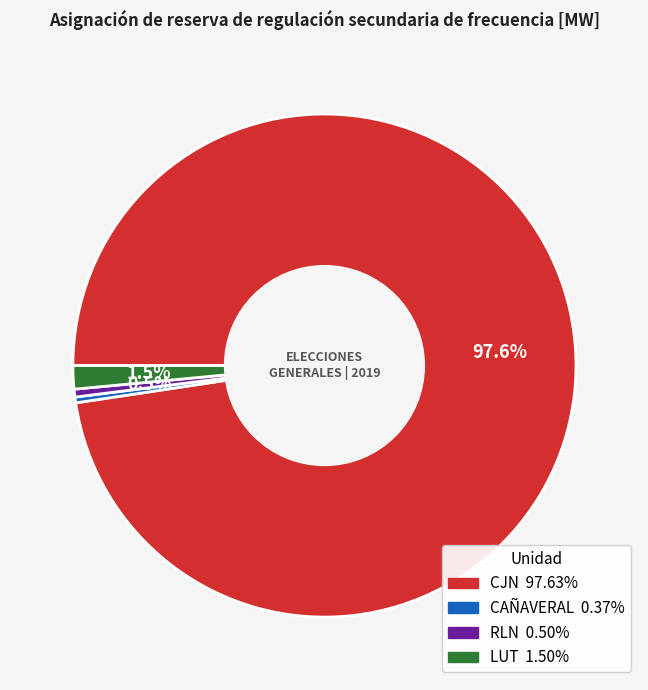

What percentage do LUT and CJN together represent?

99.1%